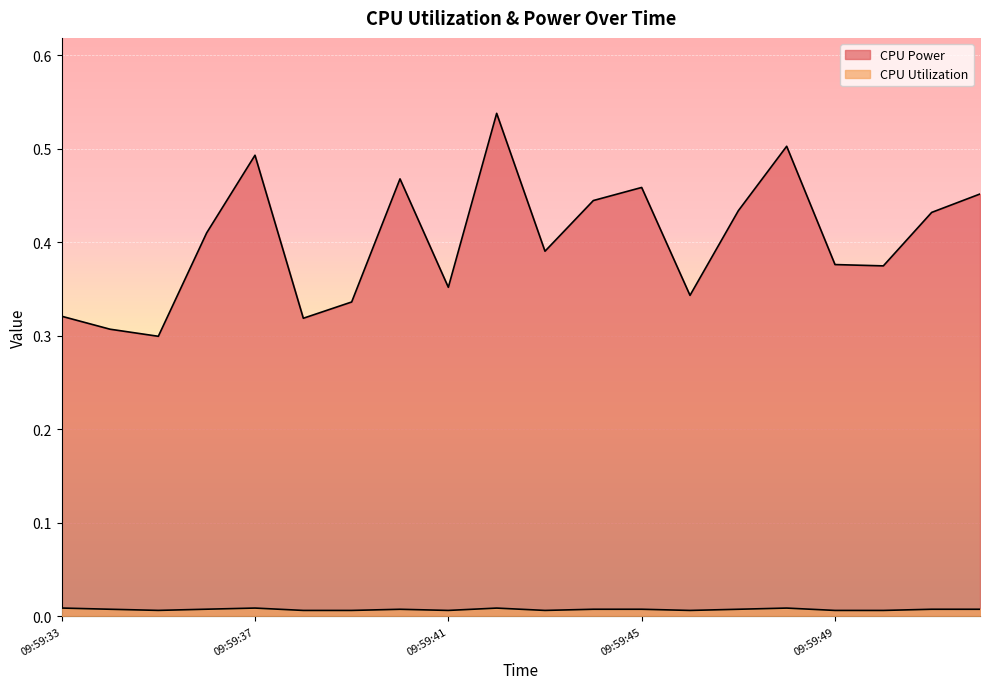

How many CPU Utilization values are between 0 and 1?

20